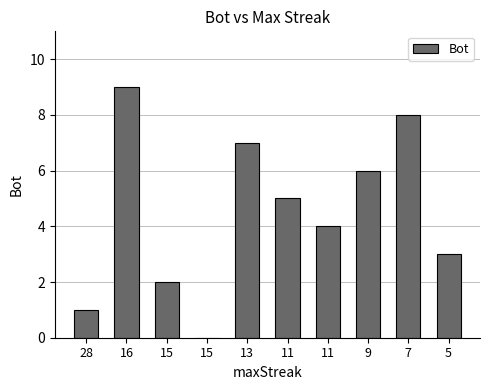

How many data points does each series have?

10